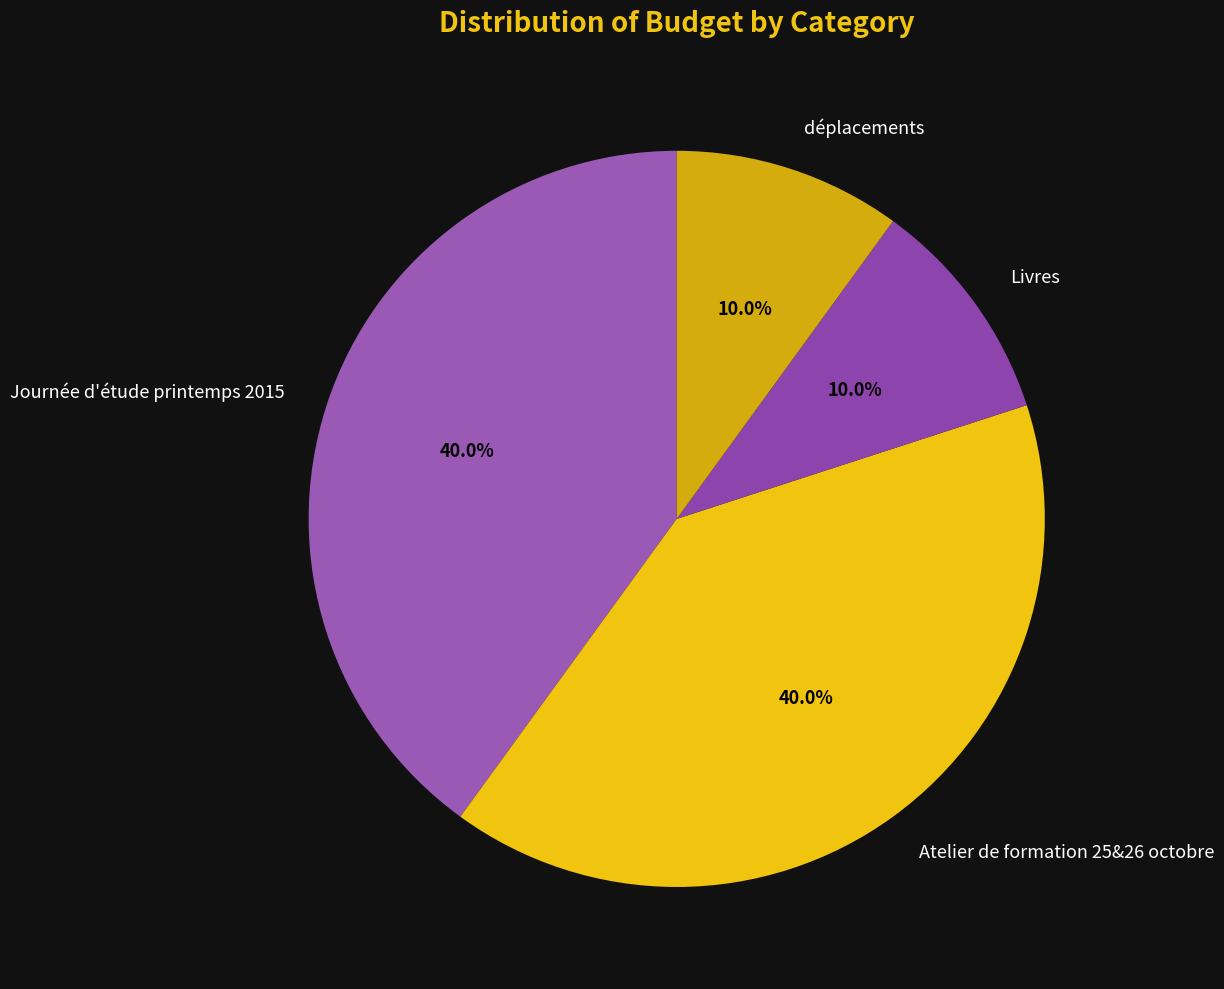

To the nearest percent, what is the difference between the largest and smallest slice percentages?

30%